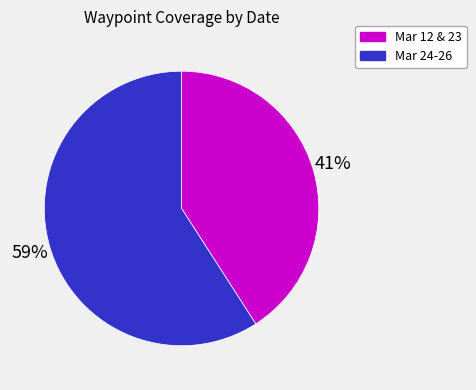

Count the number of slices in the pie.

2